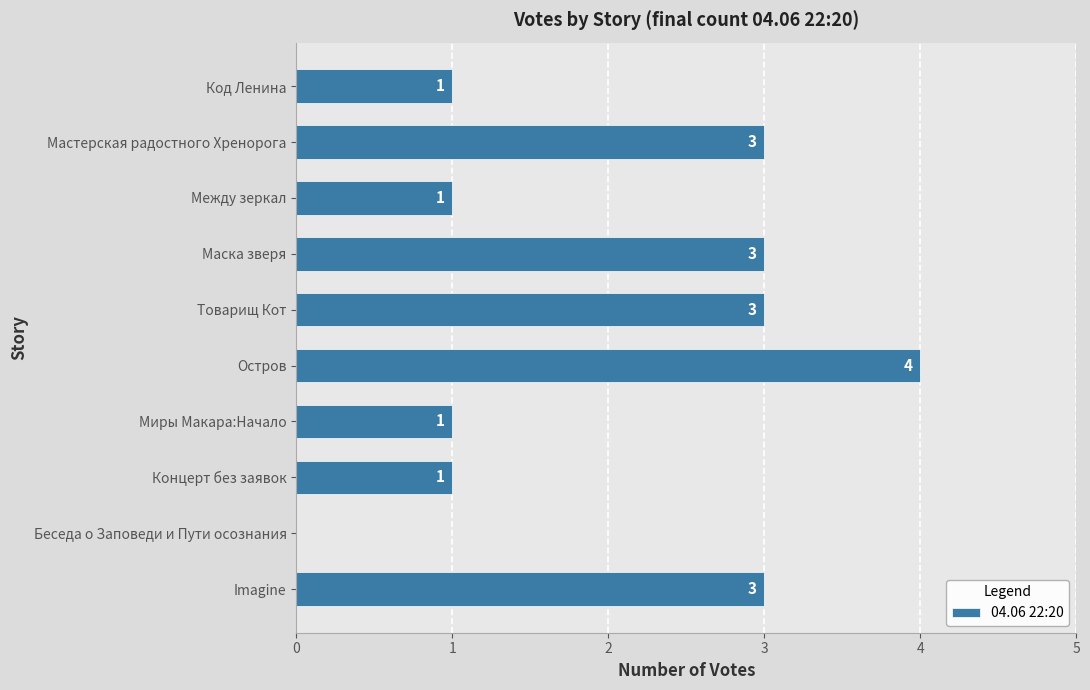

Is it true that the value at Миры Макара:Начало is 1?

True